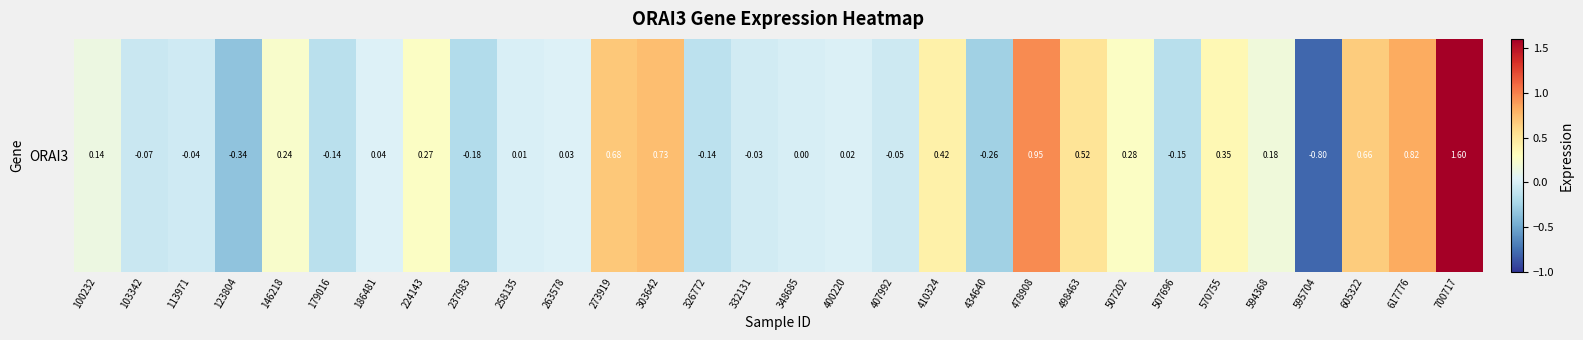

Where is the data nearest to the value 0?

348685